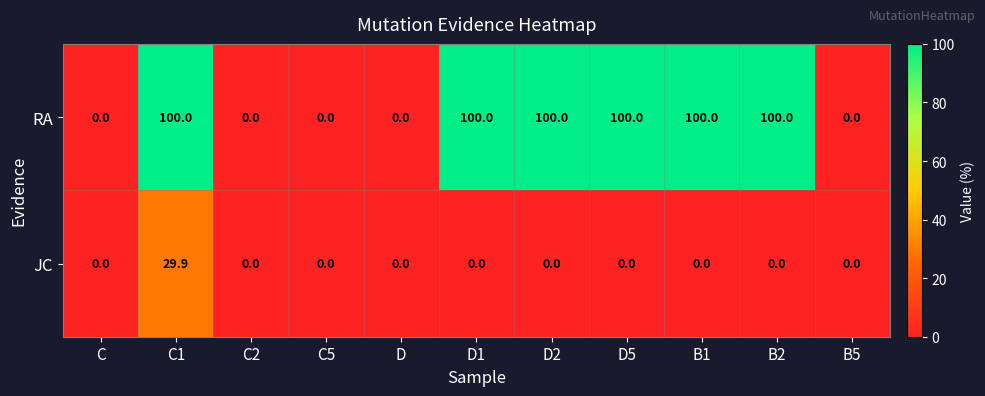

True or false: JC has a value of 12.2 at D1.

False